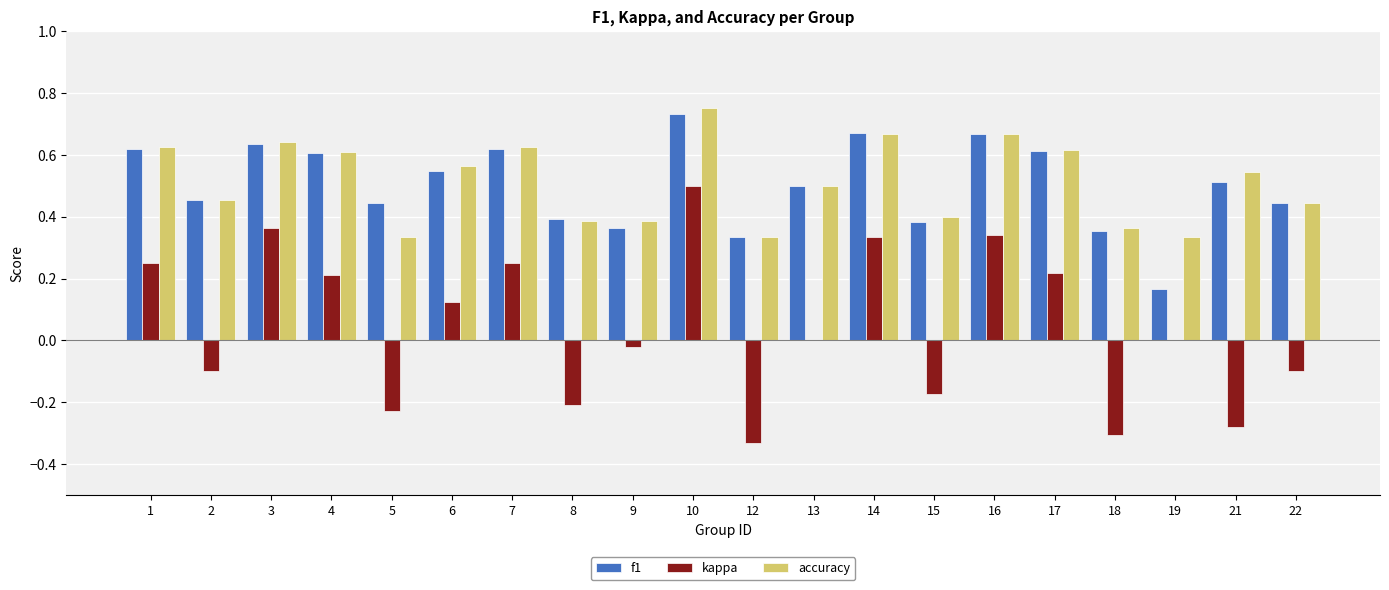

Is it true that accuracy equals 0.2 at 6?

False